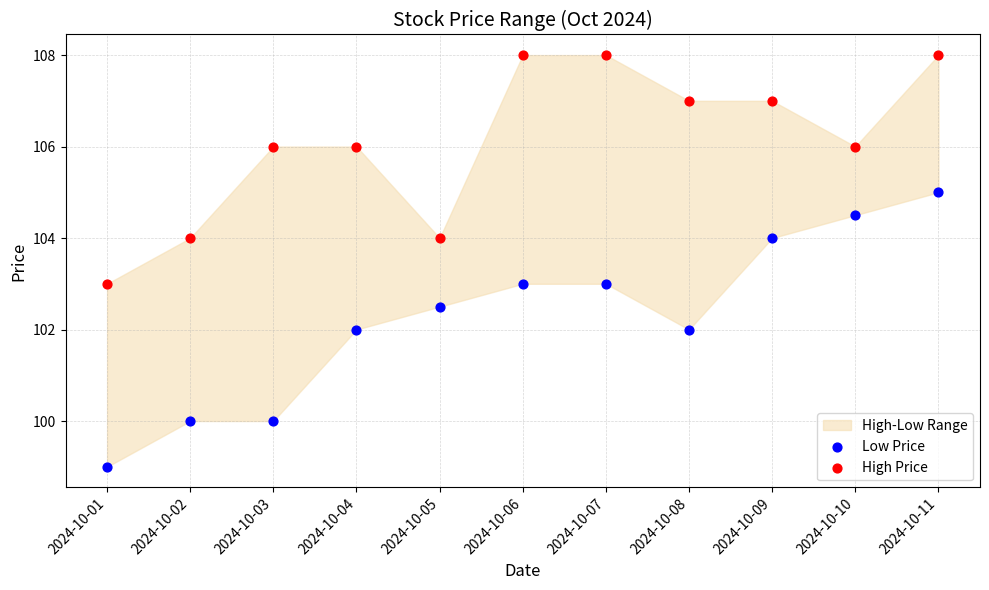

Across all data points, what is the range of X values (max minus min)?

10.0